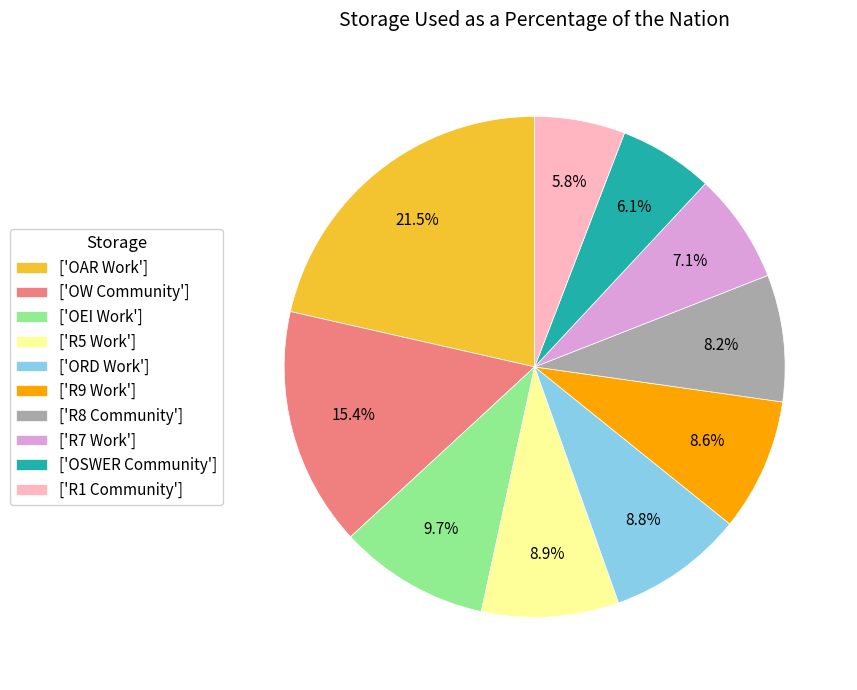

Which has a higher value, ['R5 Work'] or ['R1 Community']?

['R5 Work']